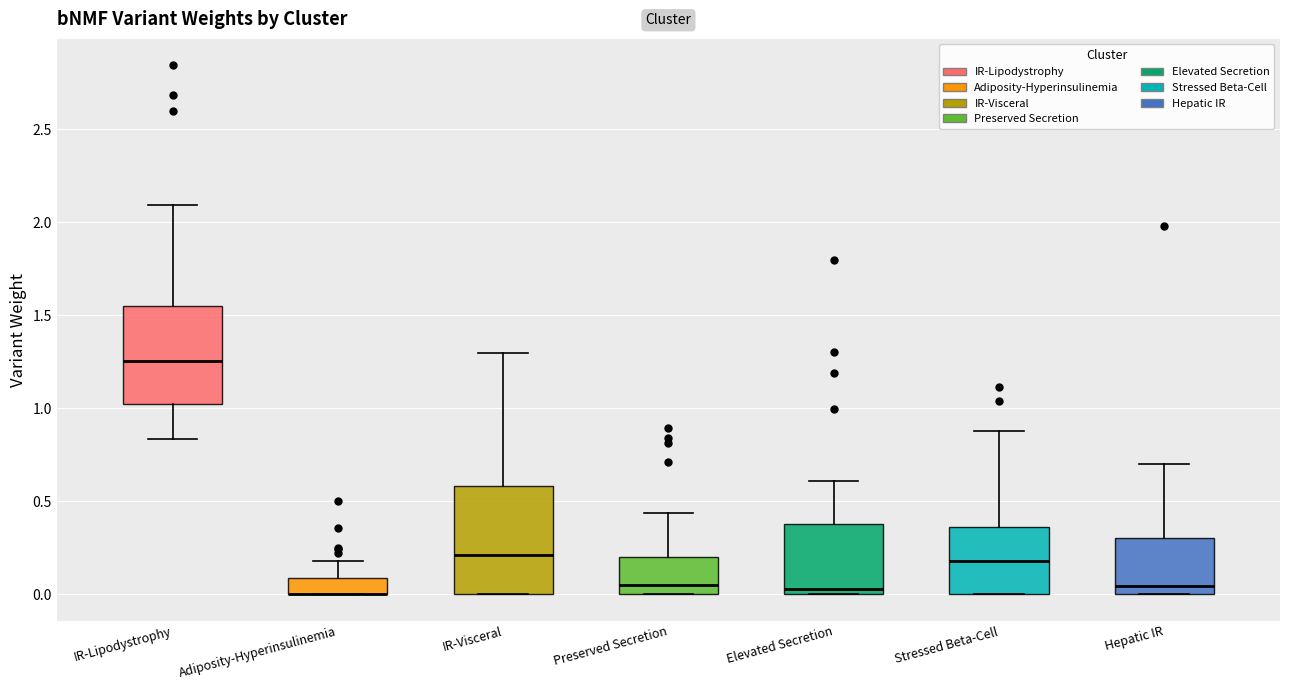

Comparing the boxes themselves (not the whiskers), which one is the tallest?

IR-Visceral